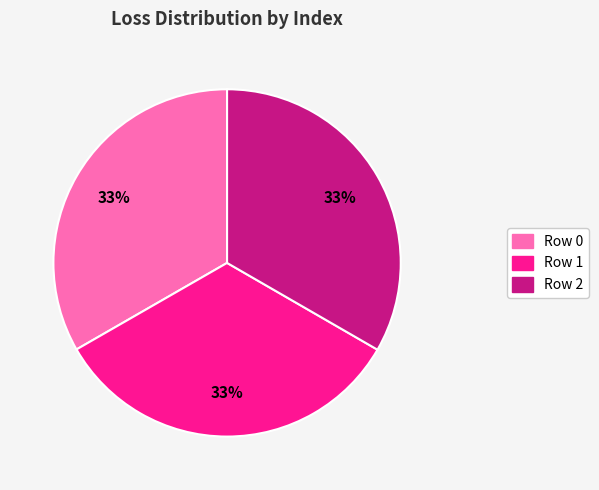

To the nearest percent, what is the average slice percentage?

33%